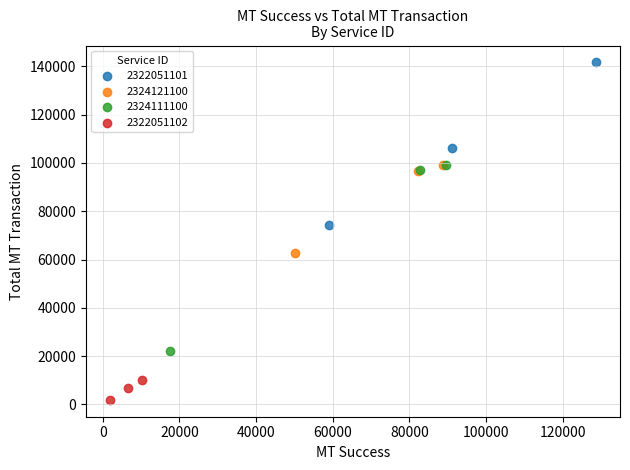

What are all the series names shown in the legend?

2322051101, 2324121100, 2324111100, 2322051102